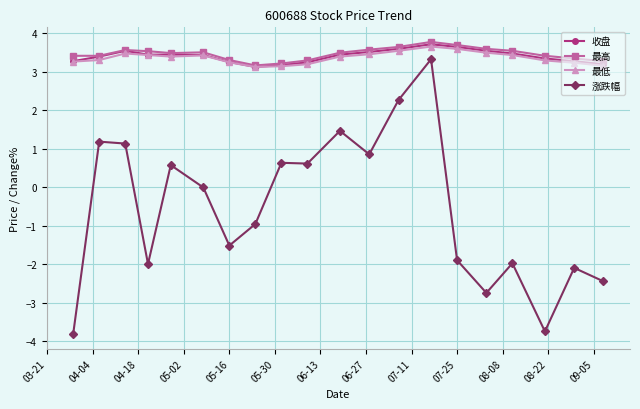

Which series has the widest spread of values?

涨跌幅